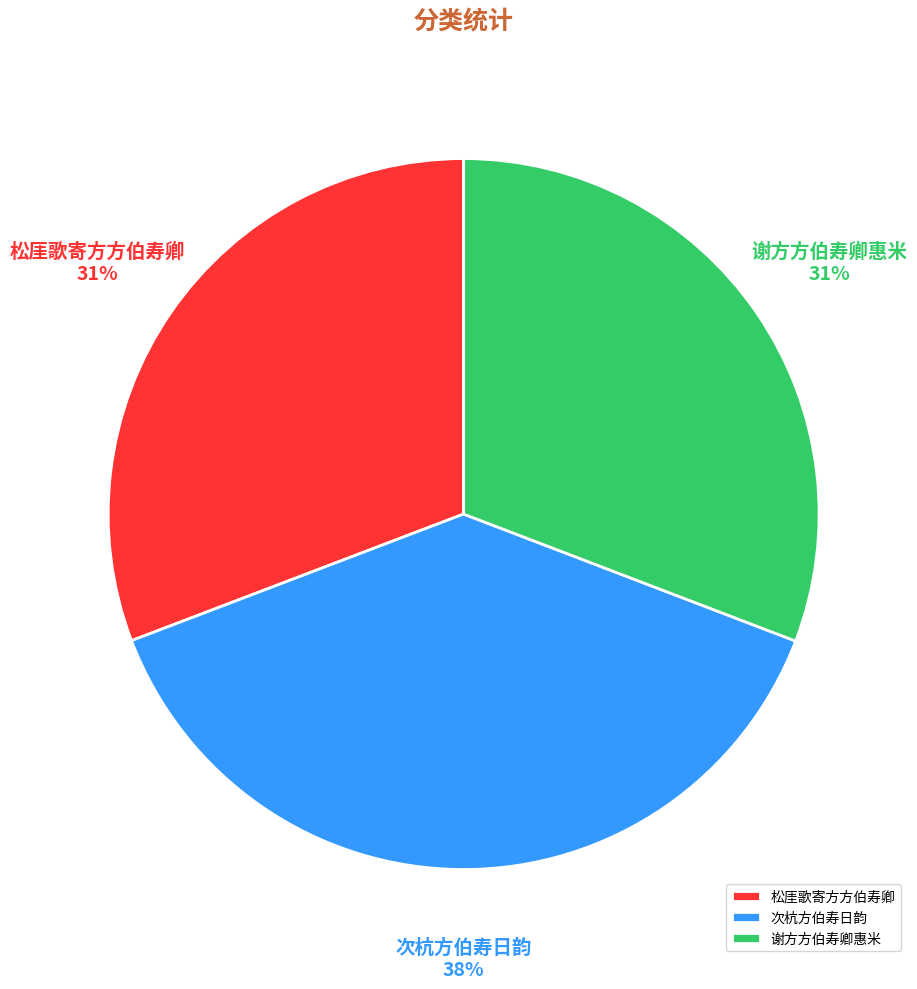

Which has a higher value, 松厓歌寄方方伯寿卿 or 次杭方伯寿日韵?

次杭方伯寿日韵